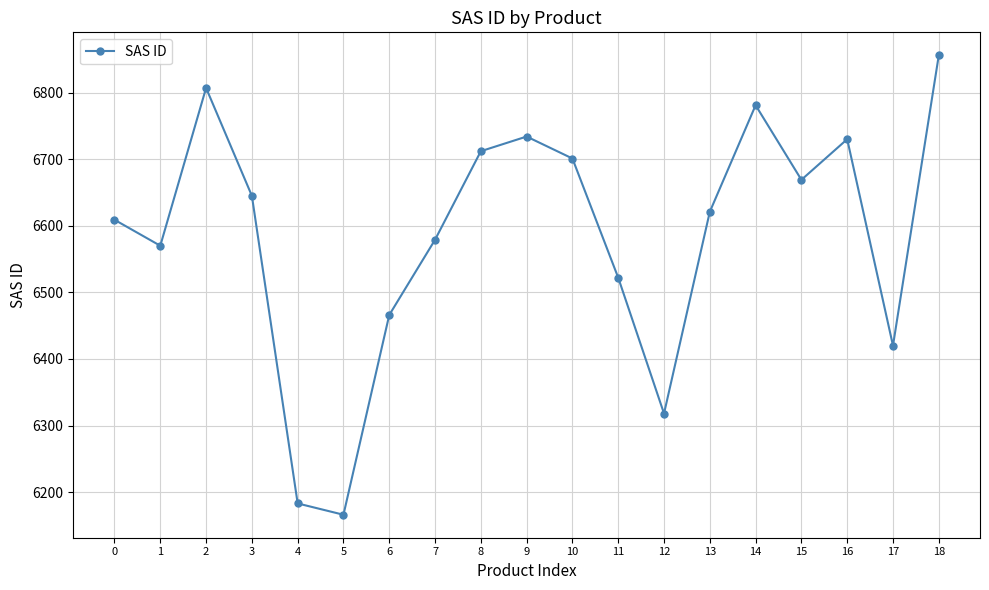

Is it true that the value at 2 is 6807?

True